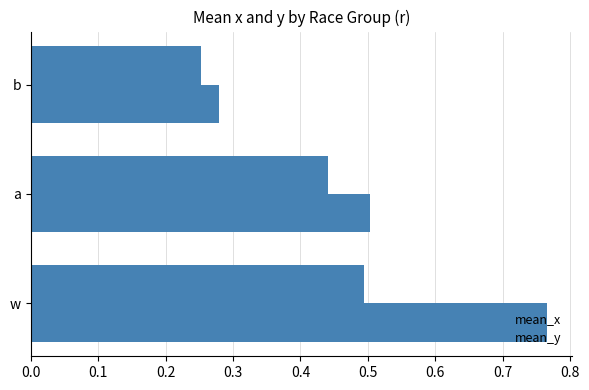

Which series has the largest range (max minus min)?

mean_y